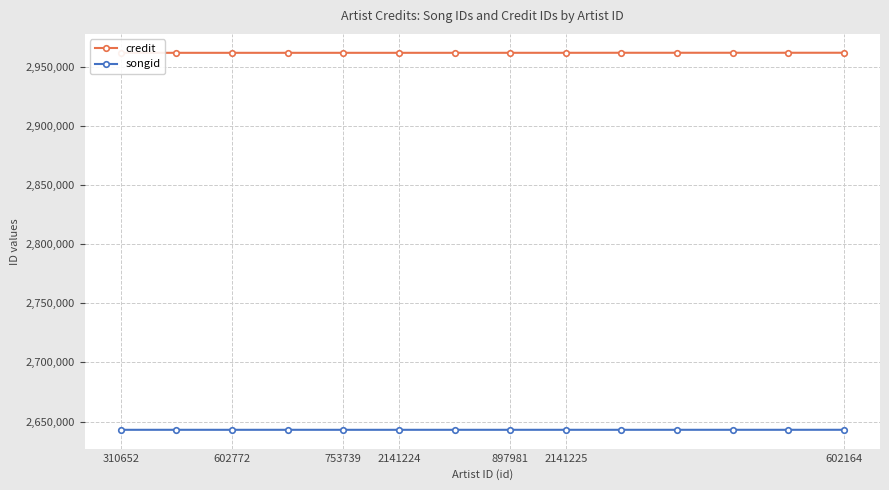

Does the chart display data point markers on the line(s)?

Yes